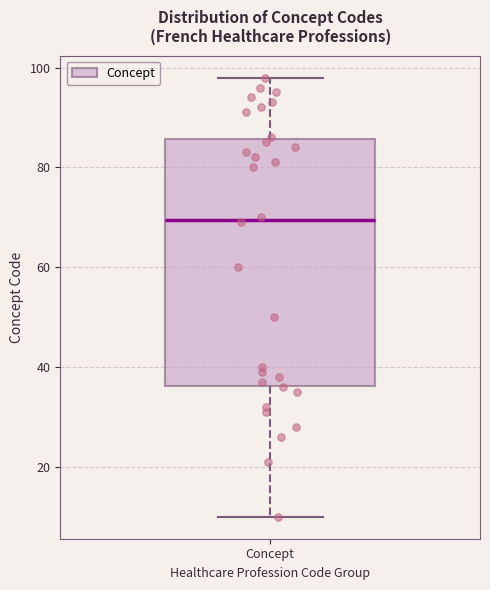

Read this box plot against the y-axis: the position of the median line, the range covered by the box, and the ends of both whiskers. The values are not printed on the chart, so give them approximately, as read against the axis.

median 70, box 36 to 86, whiskers 10 to 98